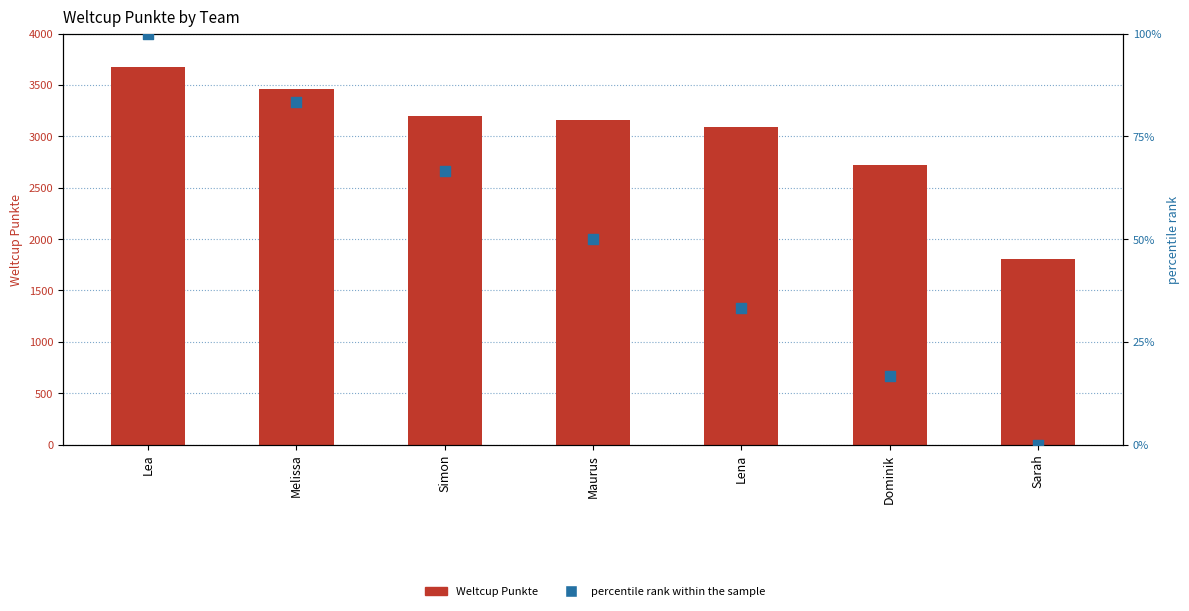

Which series reaches the maximum Y coordinate?

Weltcup Punkte